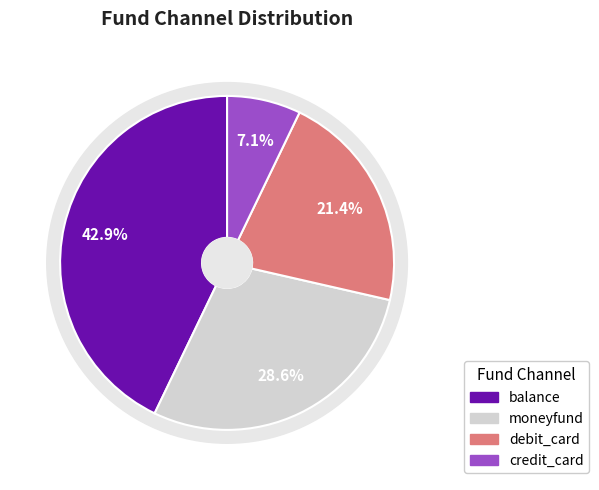

What portion of the pie excludes balance?

57.1%